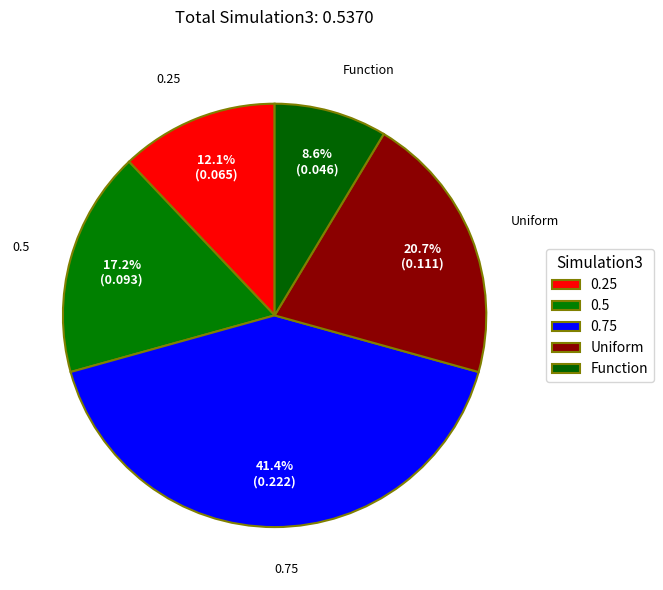

To the nearest percent, what is the difference between the 0.5 and 0.25 slice percentages?

5%